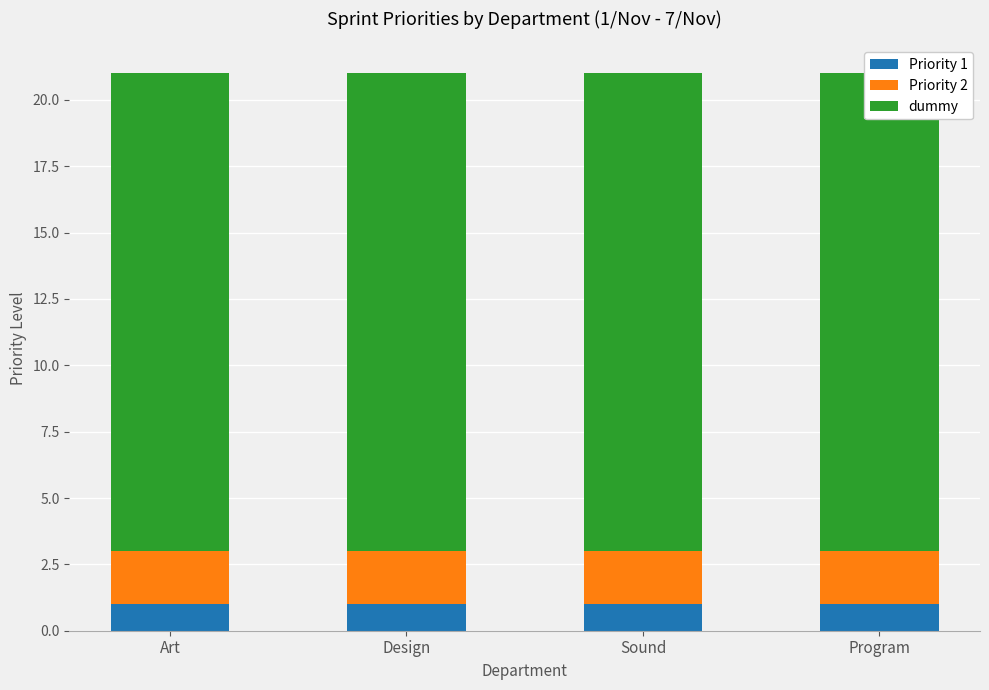

Is the value of Priority 1 at Program greater than the value of dummy at Program?

No